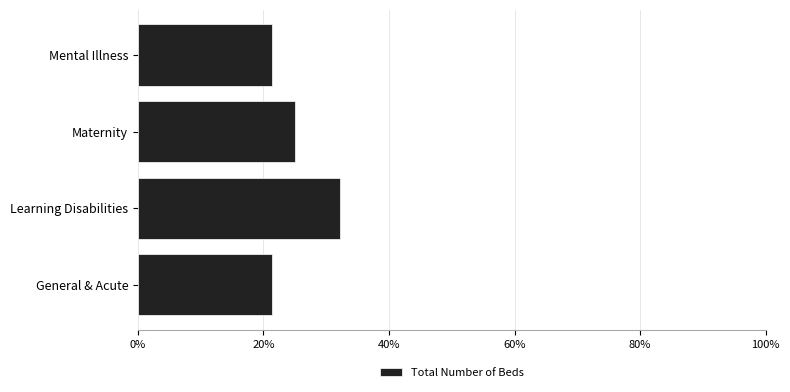

What is the sum of all values?

100.0